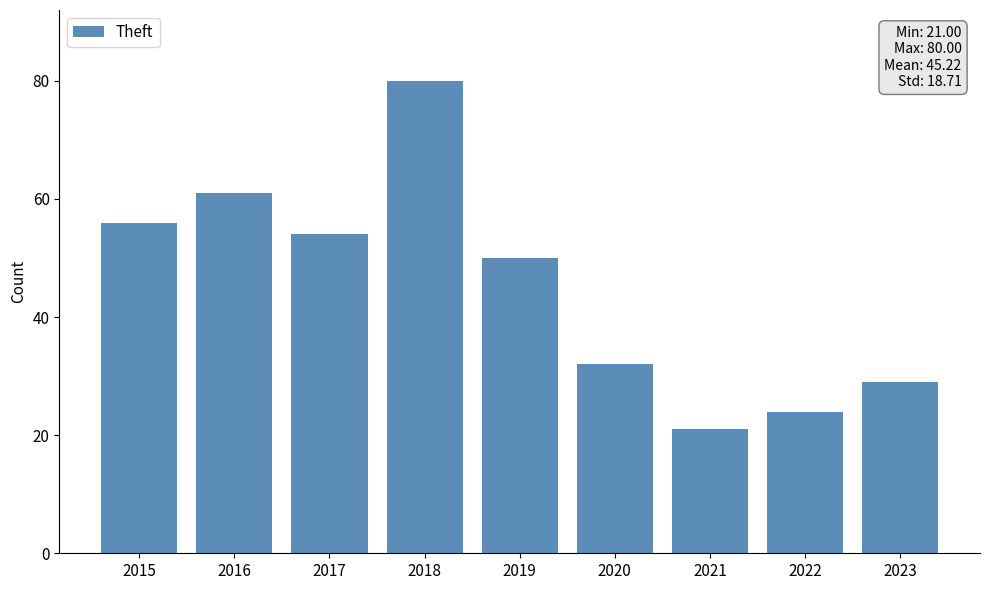

What is the ratio of the value at 2023 to the value at 2016?

0.5